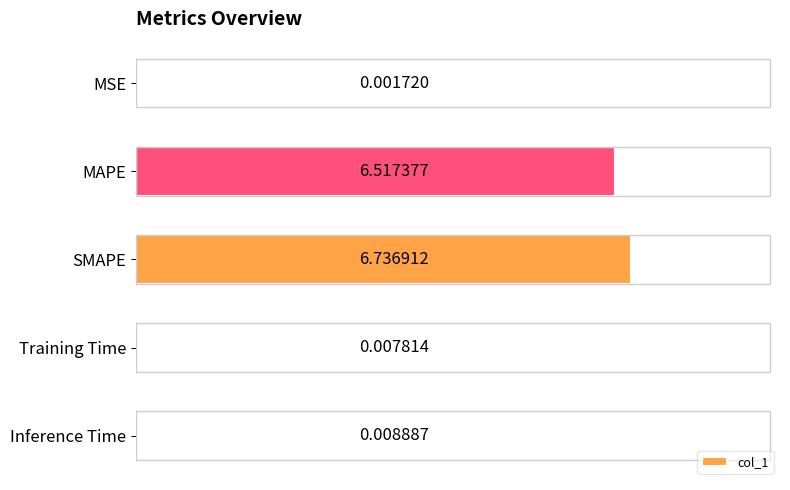

Are the bars horizontal?

Yes